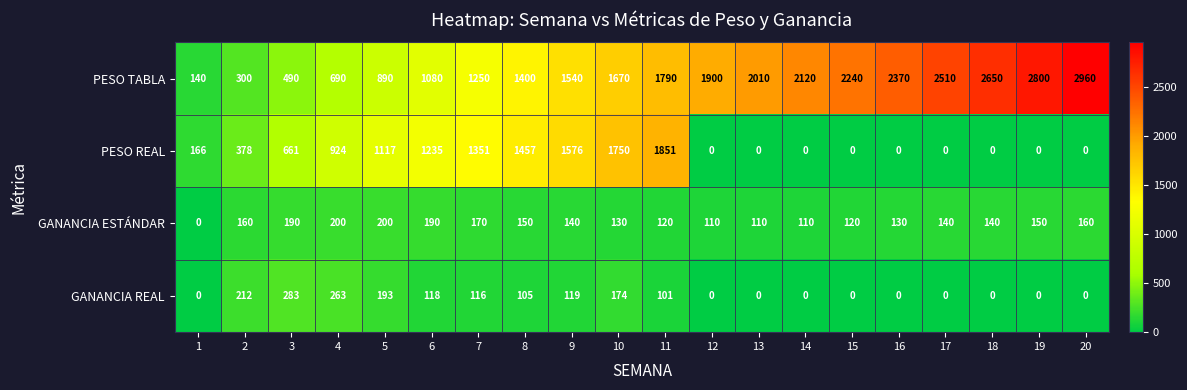

What is the difference between the second highest and minimum values in the GANANCIA REAL series?

263